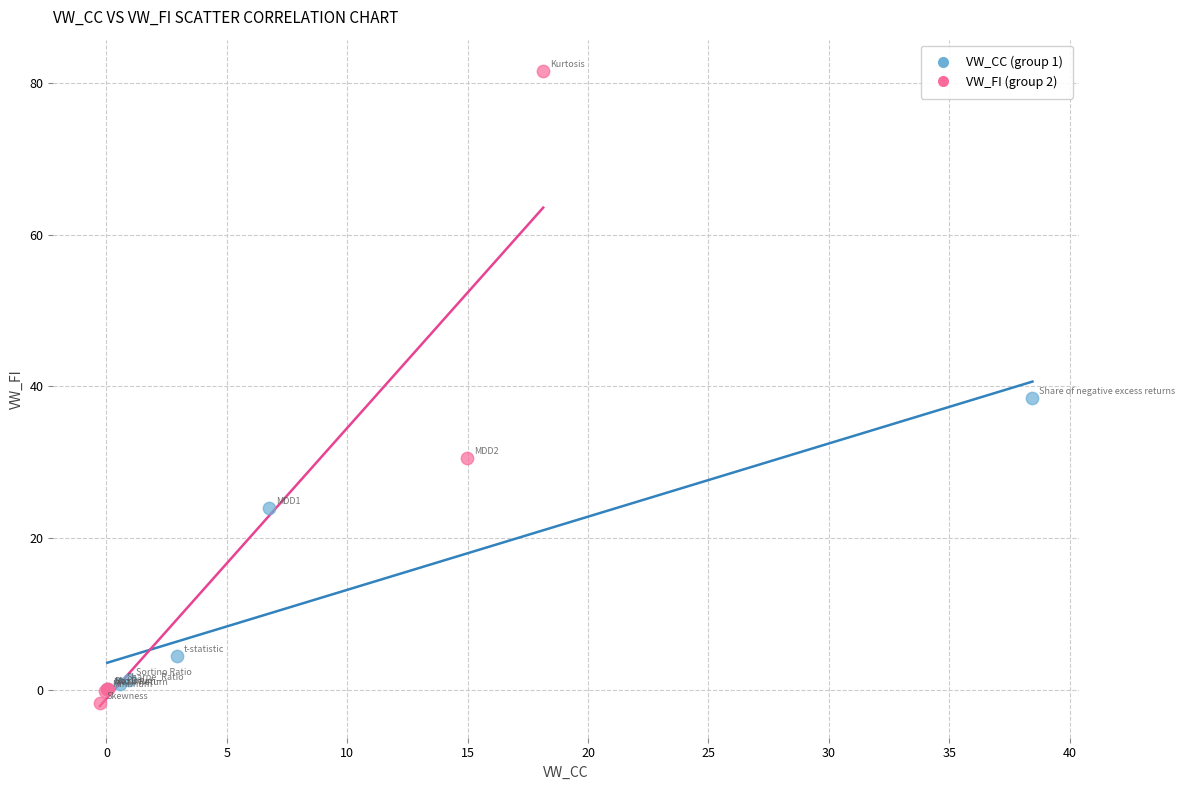

Which series reaches the maximum Y coordinate?

VW_FI (group 2)